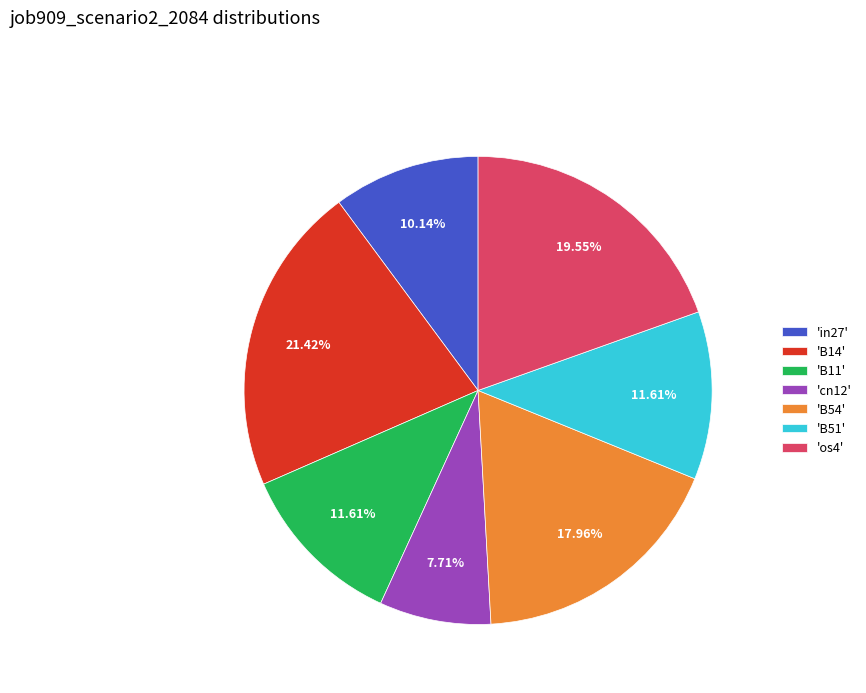

Is the sum of 'B54' and 'B51' greater than half?

No